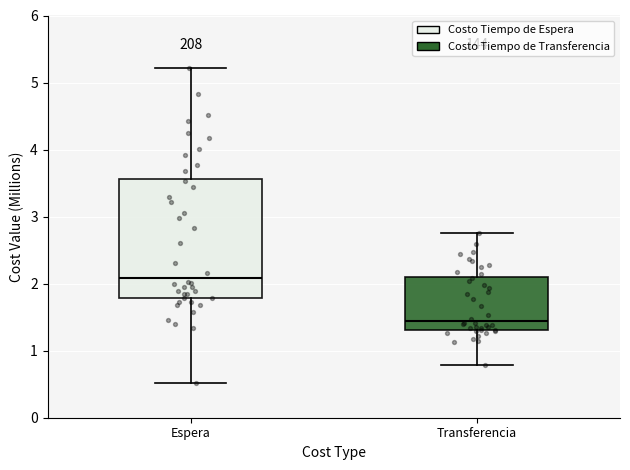

Where does the upper whisker of the box for Transferencia end on the y-axis? The values are not printed on the chart, so give them approximately, as read against the axis.

2.8